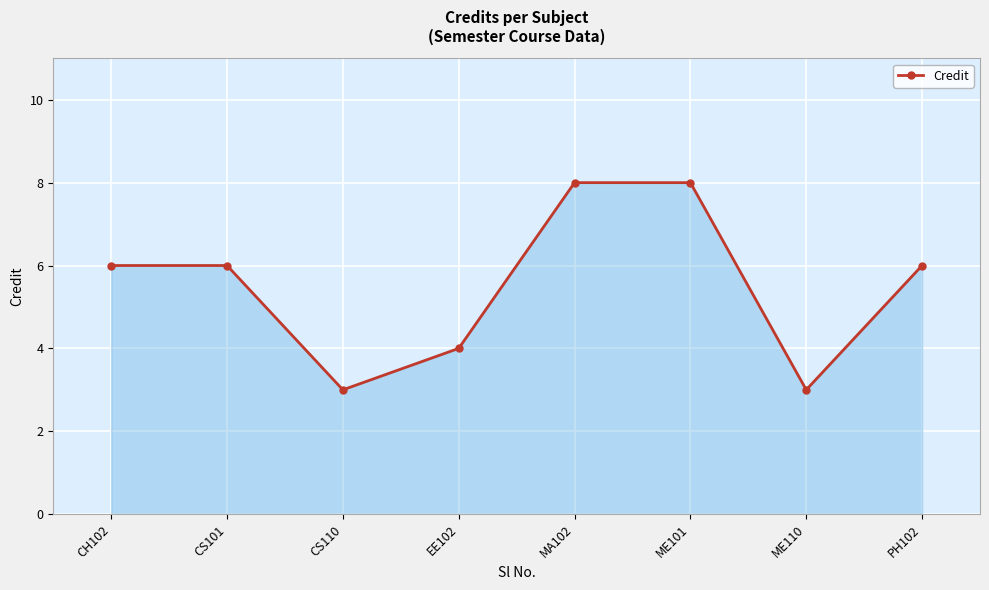

What is the label of the 5th point from the left?

MA102